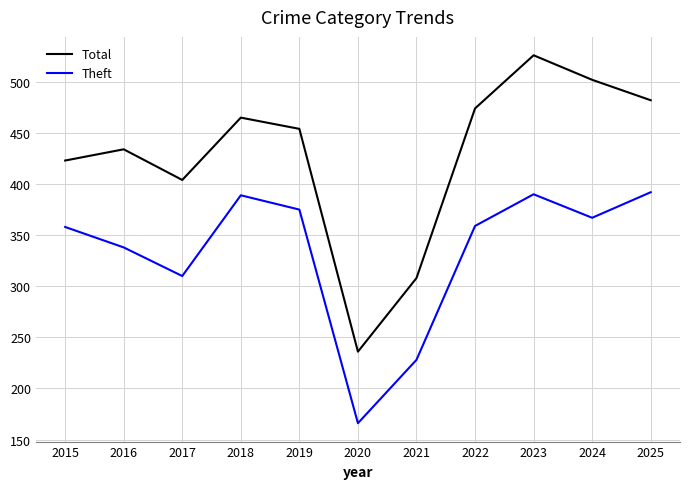

What is the maximum value for Total?

526